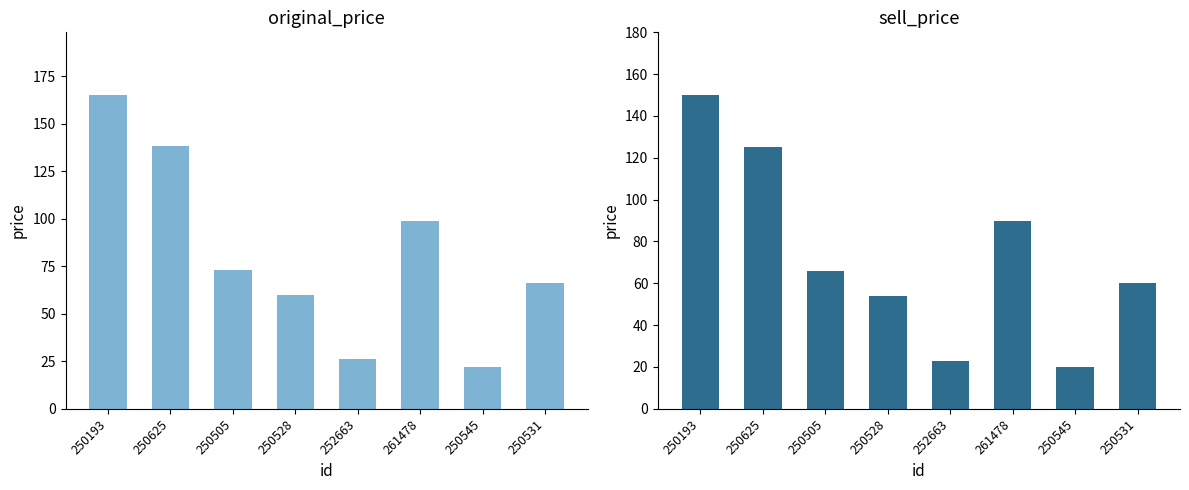

Which label corresponds to the smallest value in the chart?

250545